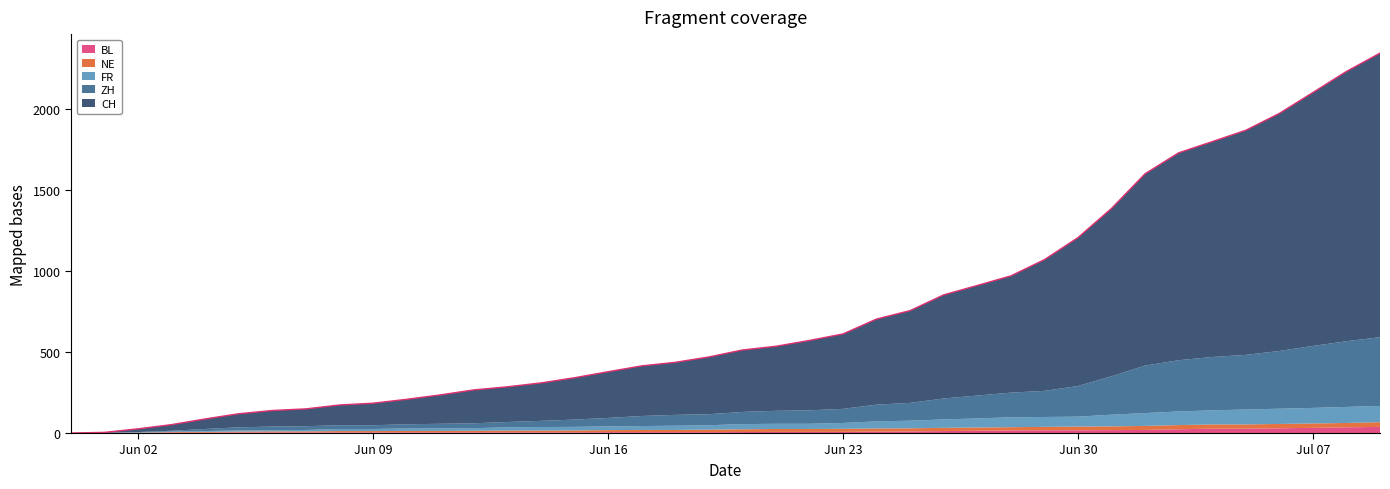

True or false: FR has more than 2 interior local peaks.

False